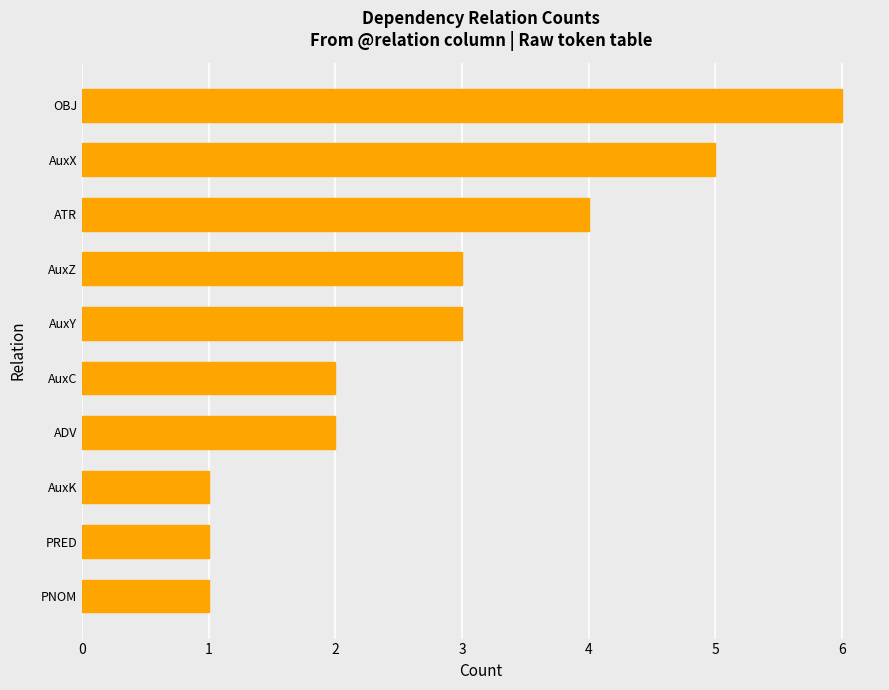

What is the change in value from AuxC to AuxZ?

+1